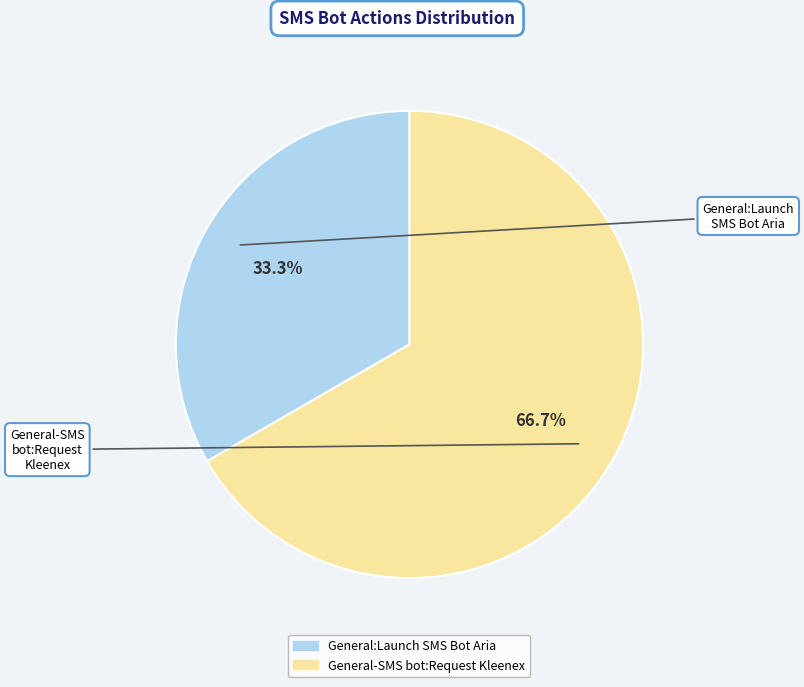

To the nearest percent, what is the difference between the largest and smallest slice percentages?

33%